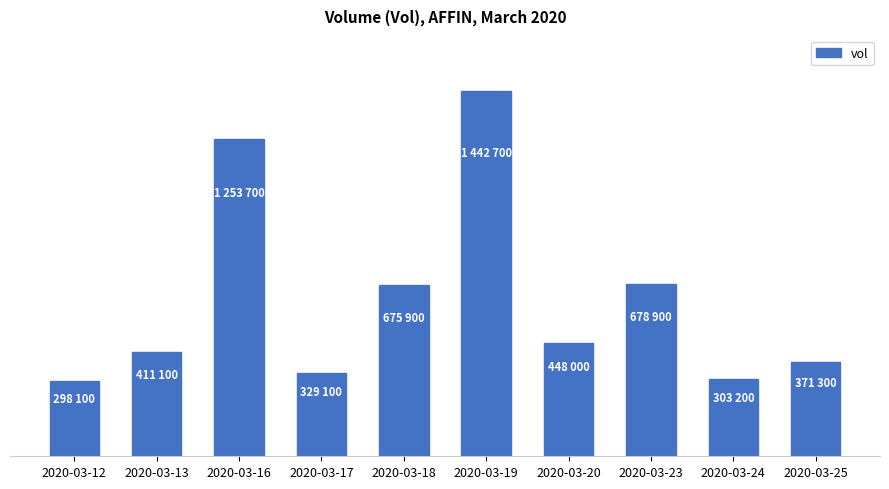

Does the chart contain any negative values?

No